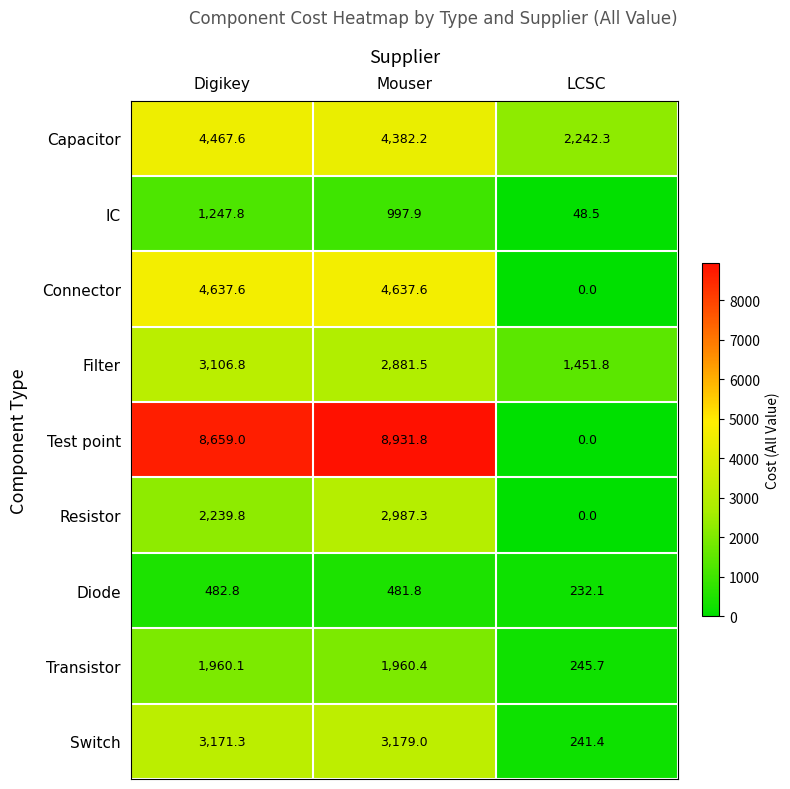

Reading left to right, list all the values displayed in this chart.

Capacitor: 4467.6	4382.2	2242.3
IC: 1247.8	997.9	48.5
Connector: 4637.6	4637.6	0.0
Filter: 3106.8	2881.5	1451.8
Test point: 8659.0	8931.8	0.0
Resistor: 2239.8	2987.3	0.0
Diode: 482.8	481.8	232.1
Transistor: 1960.1	1960.4	245.7
Switch: 3171.3	3179.0	241.4